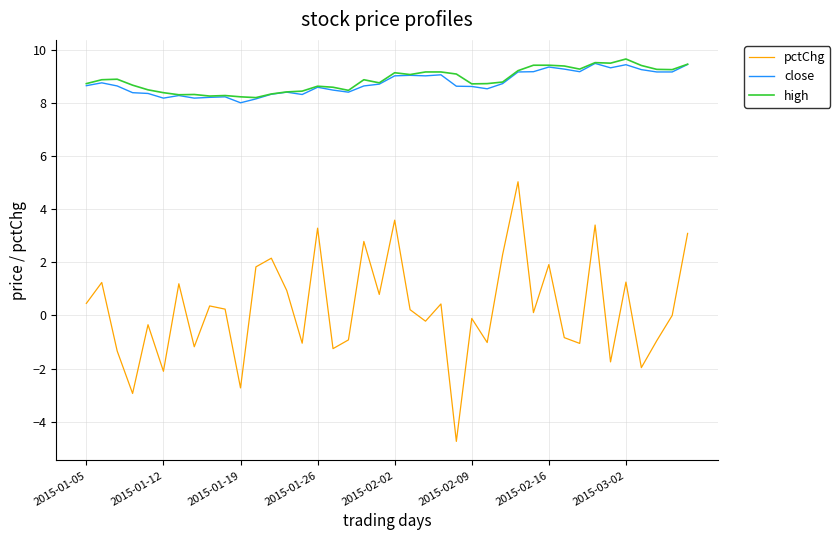

What is the highest value of the high series?

9.6